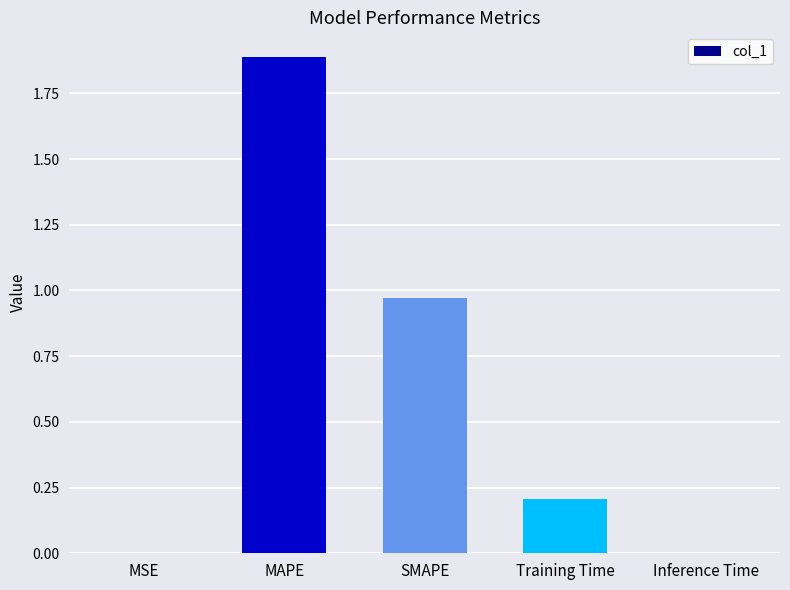

What is the maximum value shown in the chart?

1.9